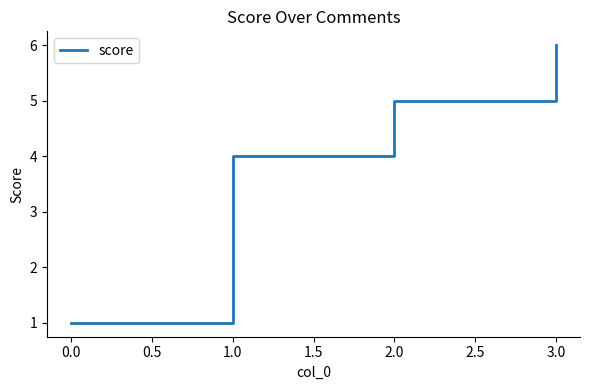

What is the maximum value shown in the chart?

6